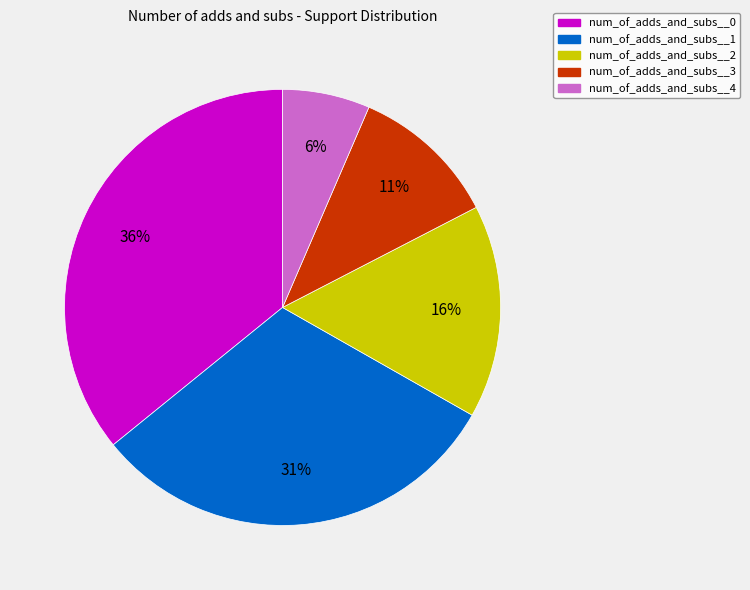

To the nearest percent, what portion does num_of_adds_and_subs__1 represent?

31%